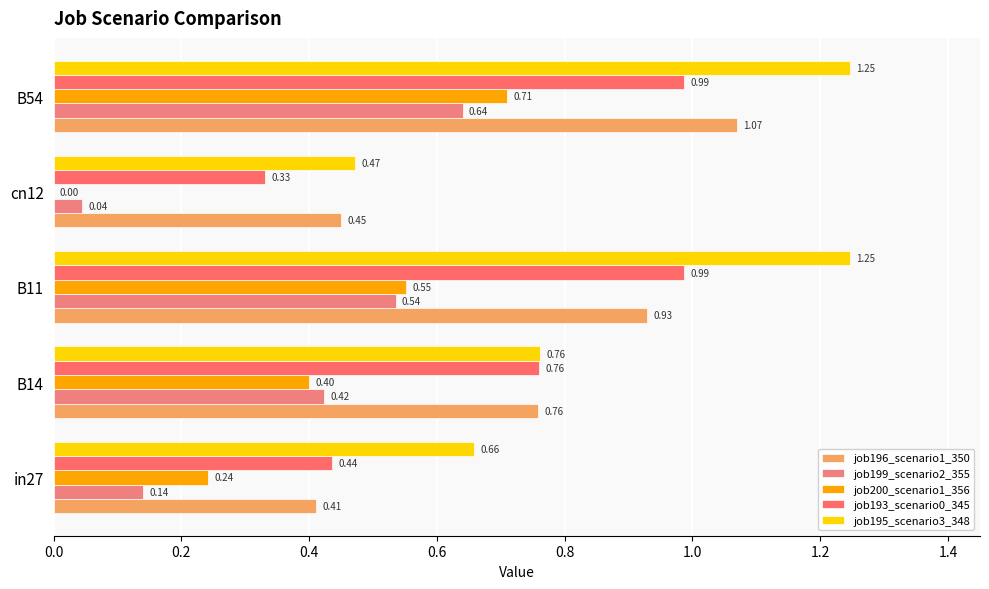

Count the number of categories in the chart.

5